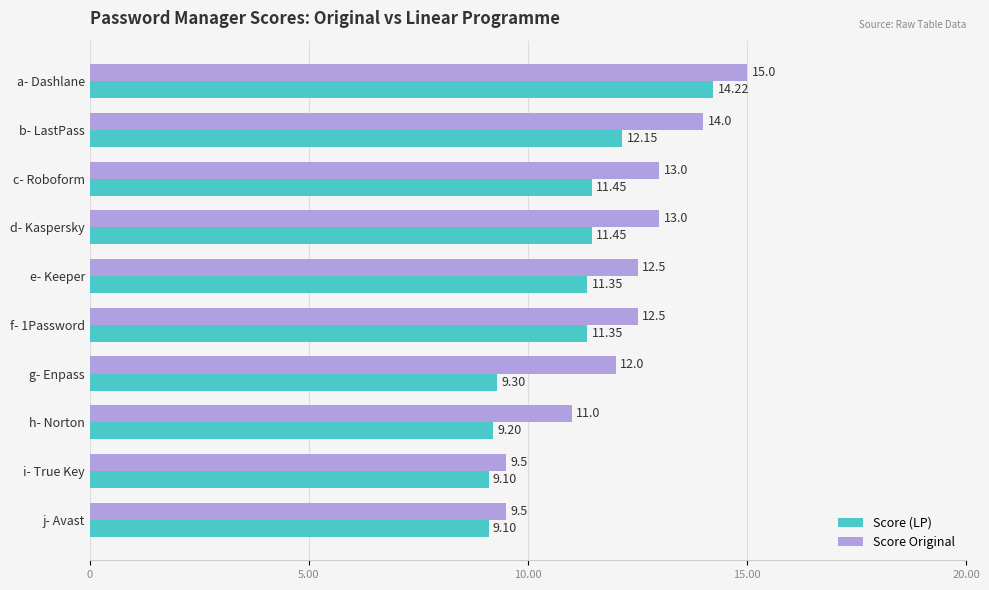

Rank the series by their maximum value, from lowest to highest.

Score (LP), Score Original